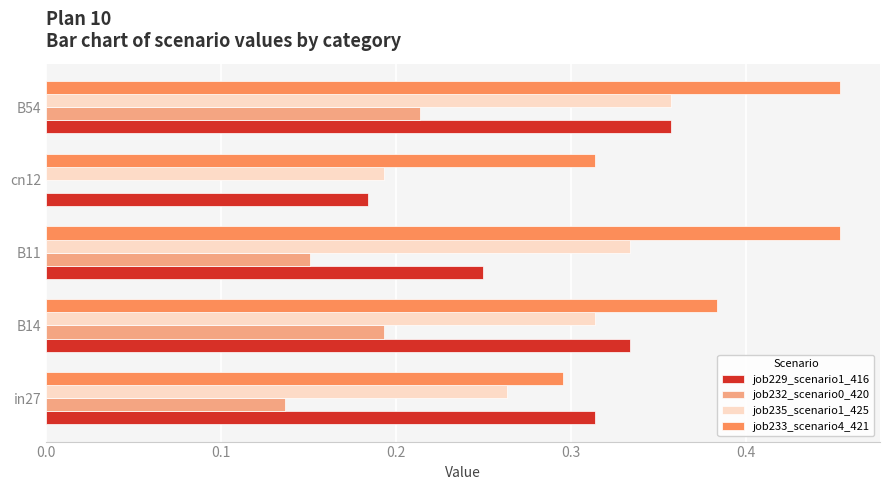

At which label does job235_scenario1_425 reach its peak?

B54